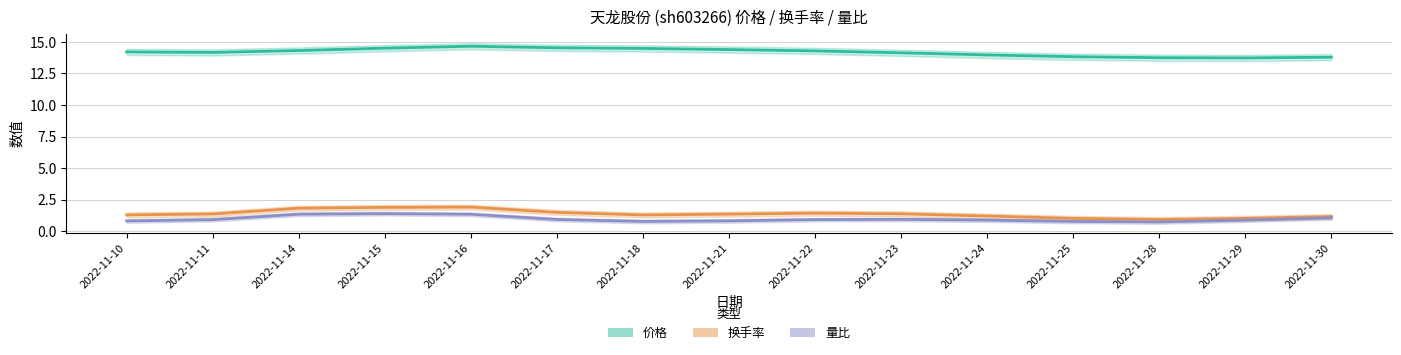

What is the difference between the maximum and second lowest values in the 量比 series?

0.6